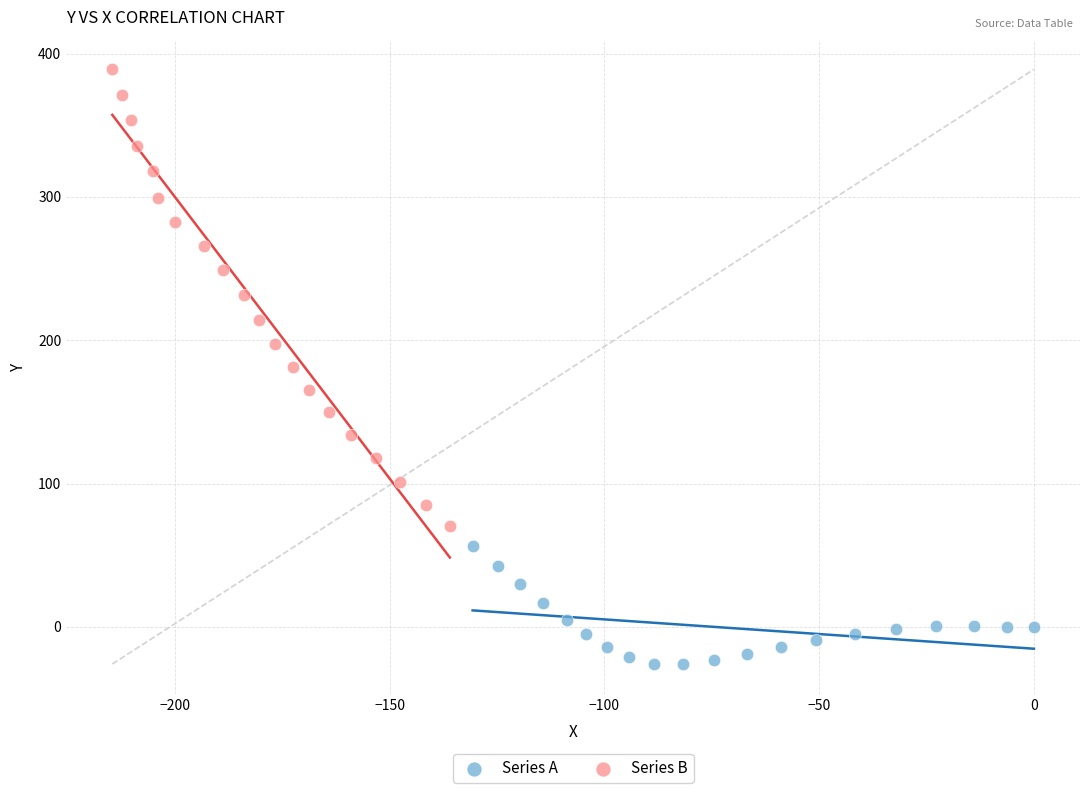

Which series reaches the maximum Y coordinate?

Series B